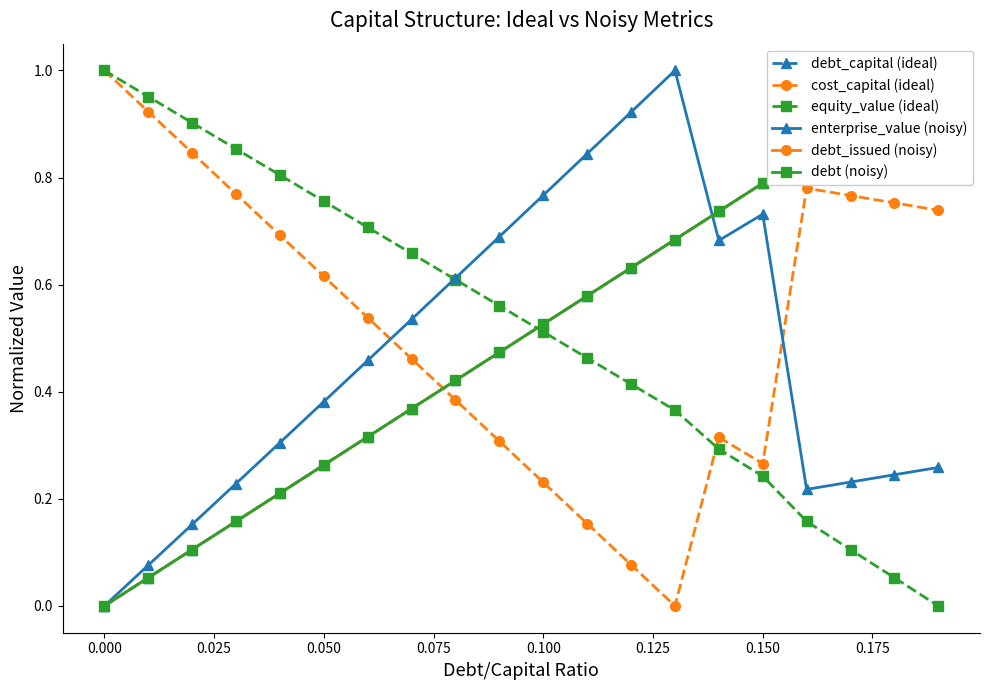

Which series has the largest total across all categories?

cost_capital (ideal)